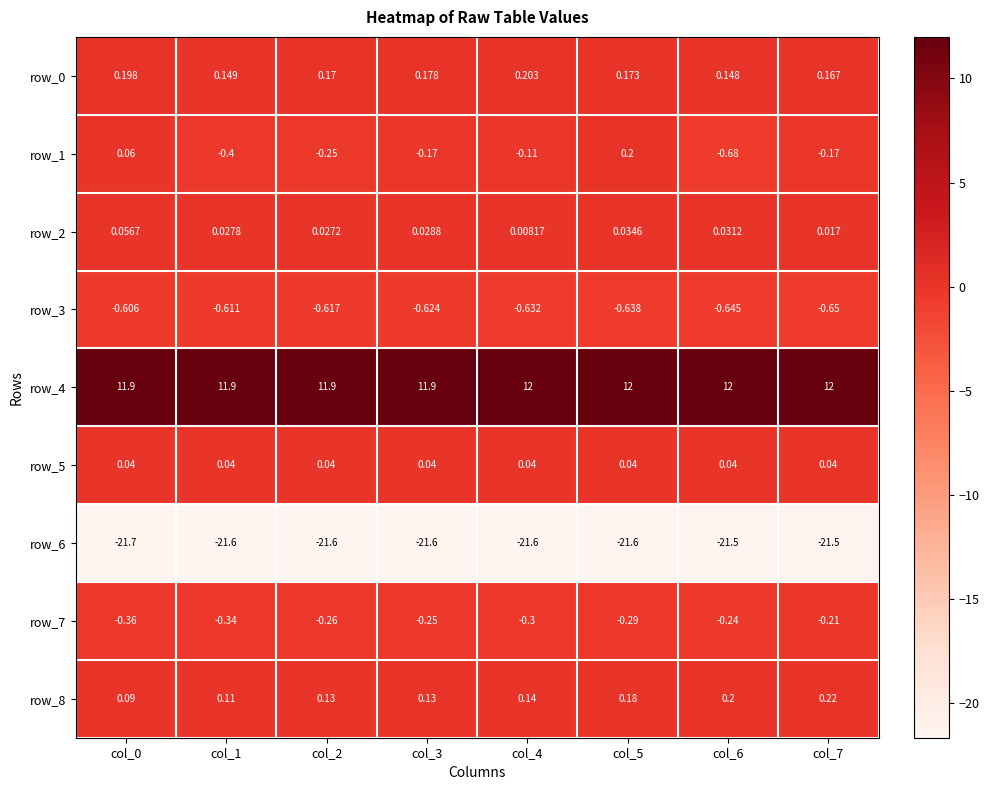

Is the value of row_5 at col_2 greater than the value of row_1 at col_4?

Yes